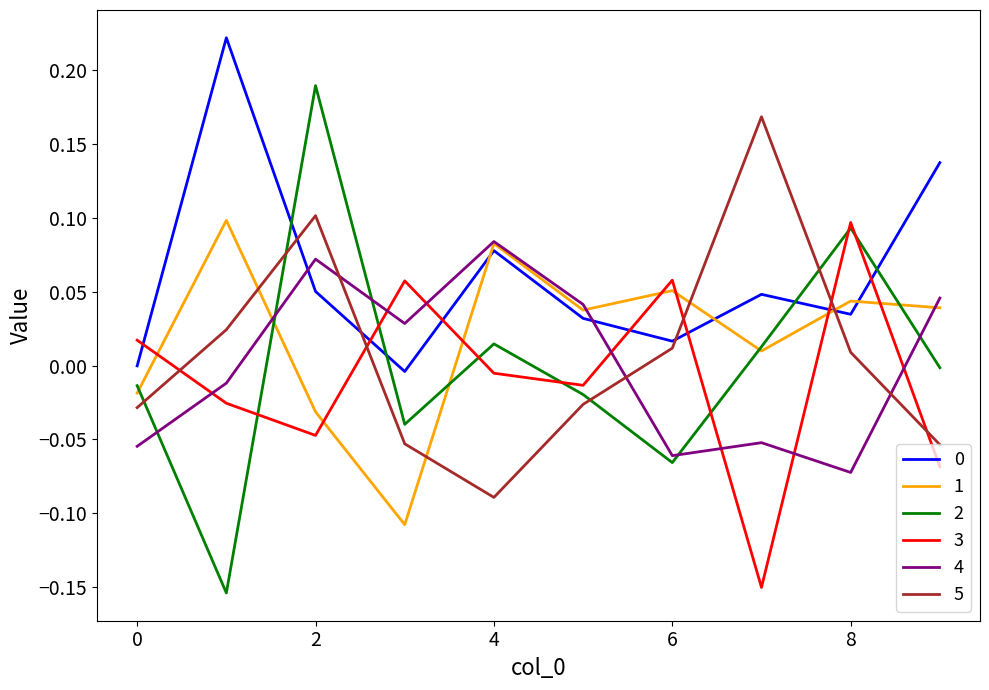

Which series ends up on top after the final intersection of 5 and 1?

1